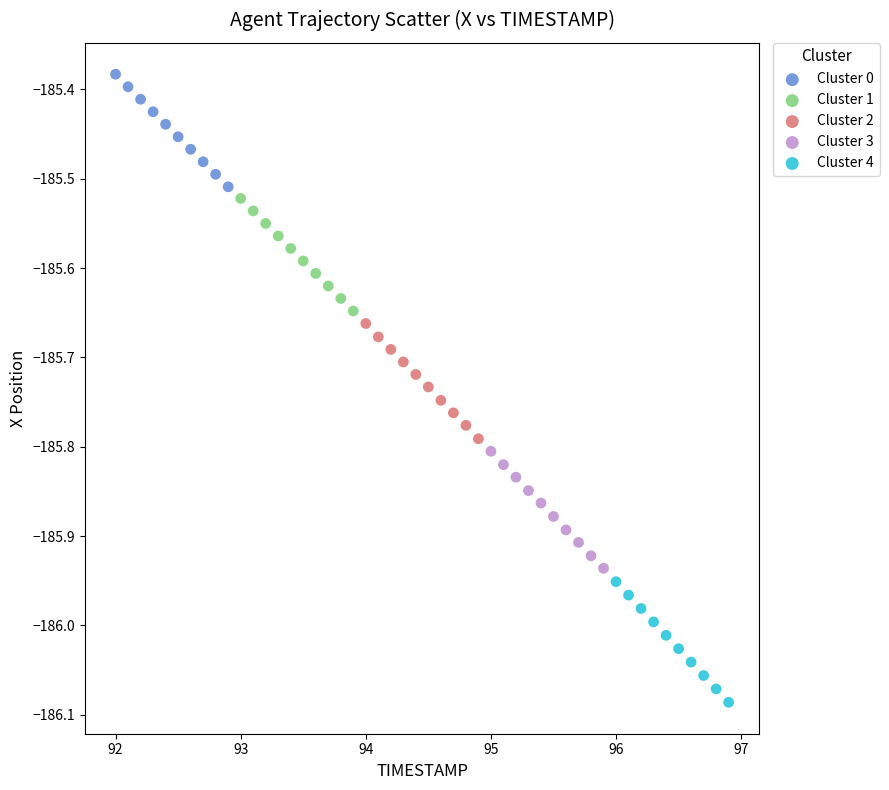

Which series reaches the maximum Y coordinate?

Cluster 0